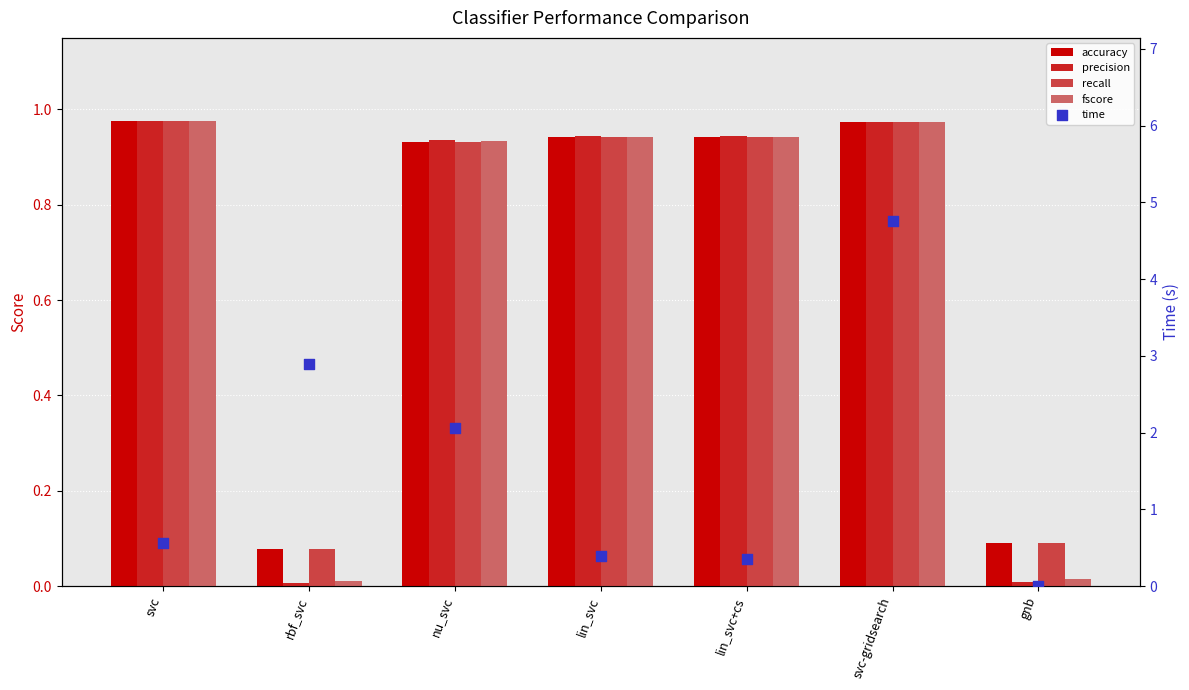

At how many categories does at least one series exceed 0?

7